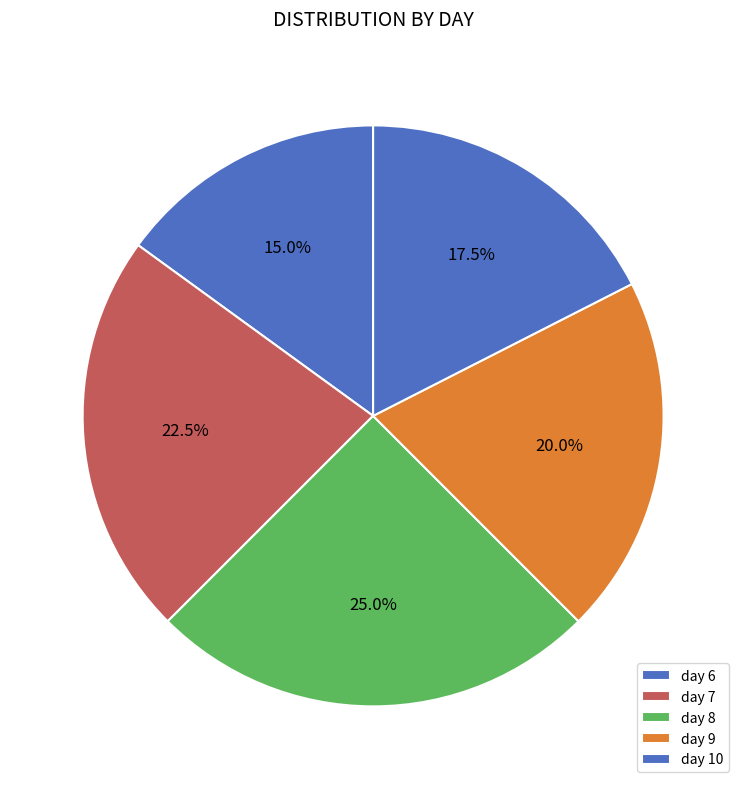

Which slice is the smallest?

day 6